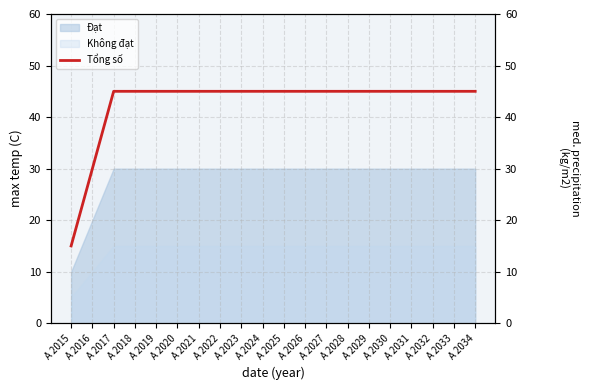

Is it true that the value at A 2020 is 23?

False